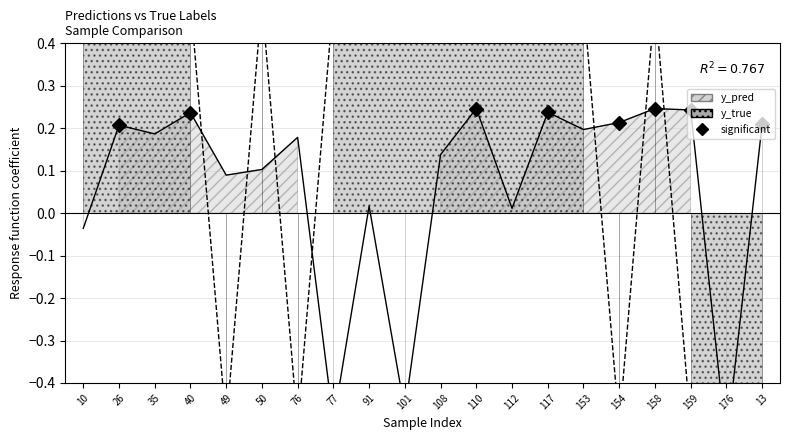

What is the difference between the second highest and minimum values in the y_true series?

1.0